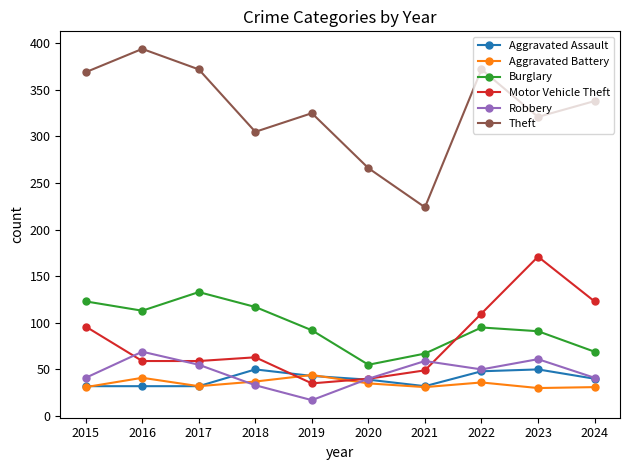

Is the value of Motor Vehicle Theft at 2017 greater than the value of Aggravated Assault at 2020?

Yes